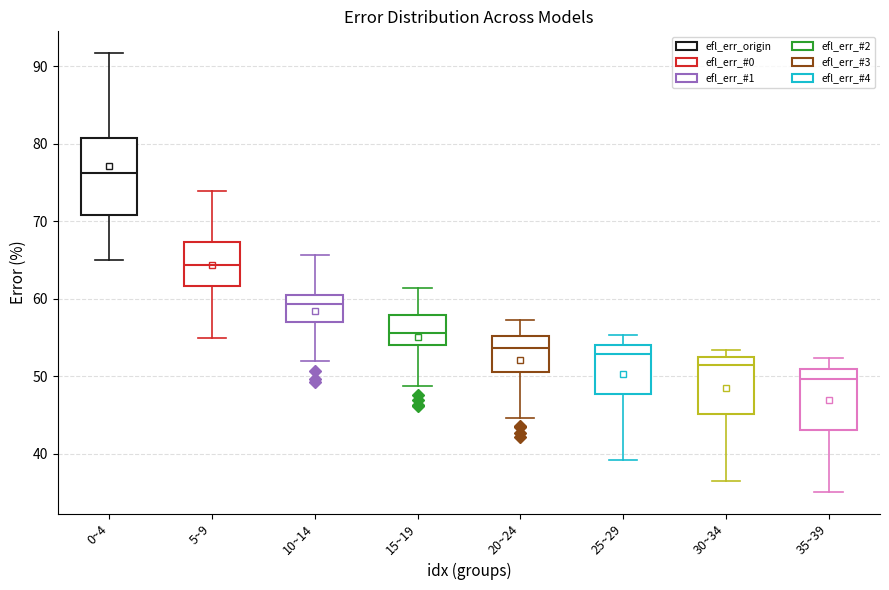

Where does the lower whisker of the box for 30~34 end on the y-axis? The values are not printed on the chart, so give them approximately, as read against the axis.

37